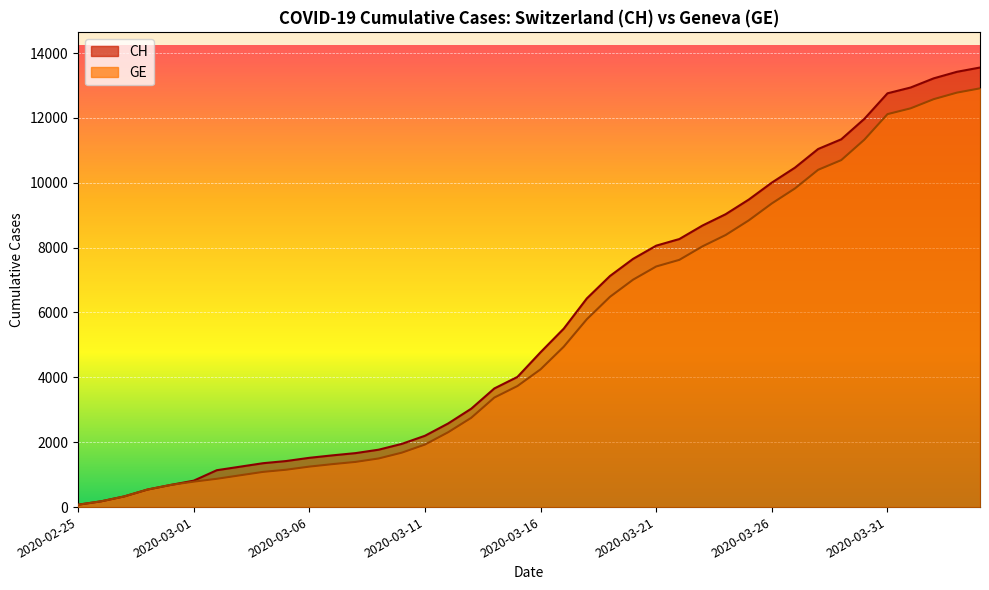

Where does the GE series first go above 4248?

2020-03-17